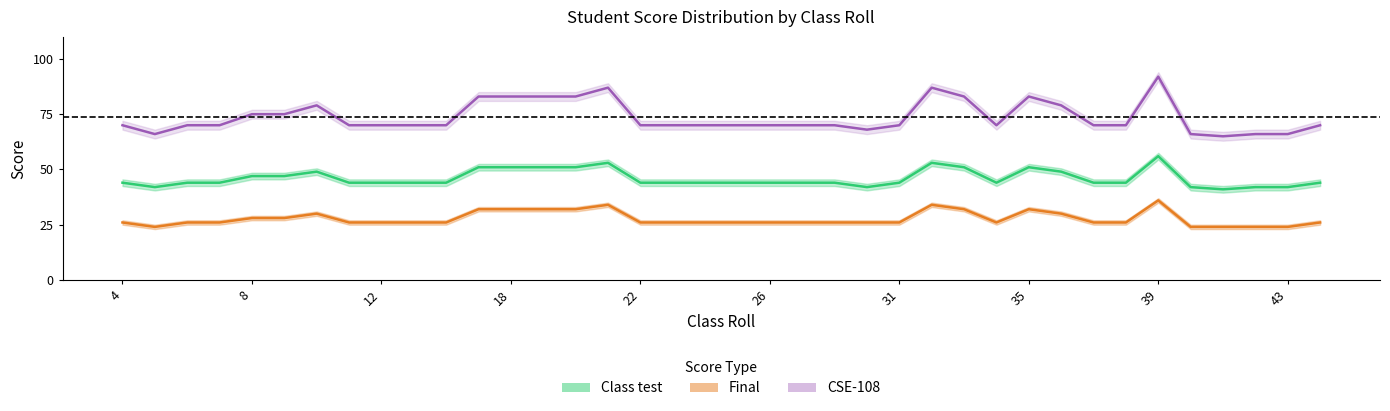

Between 34 and 11, which is larger?

34